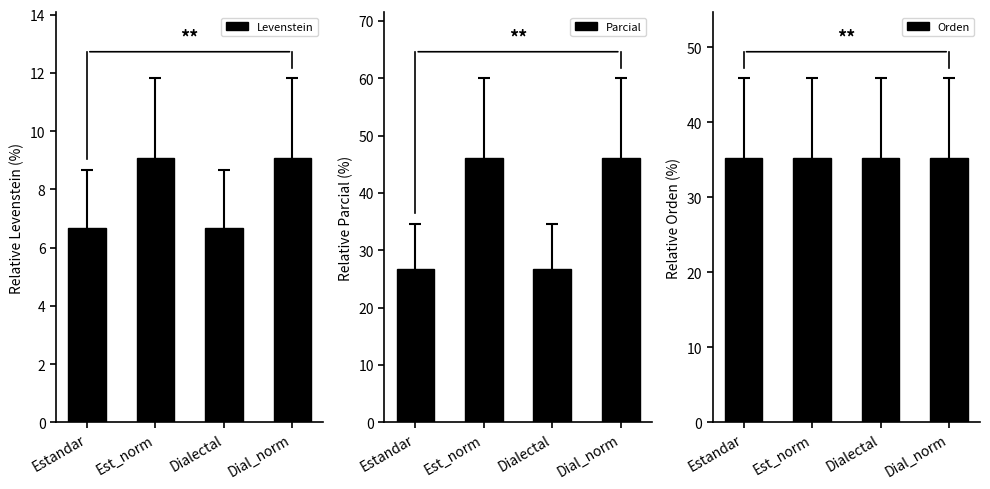

Read the Orden value at Estandar.

35.3